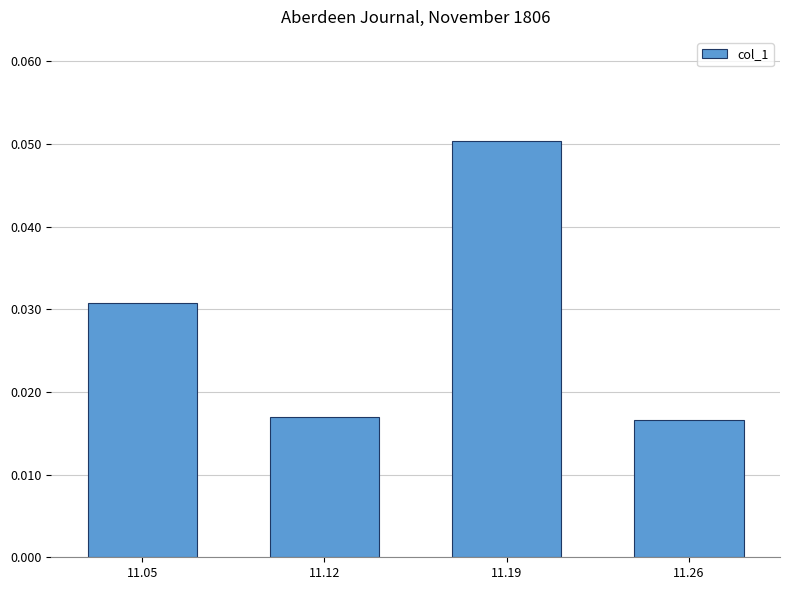

Which category has the highest value across all series?

11.19